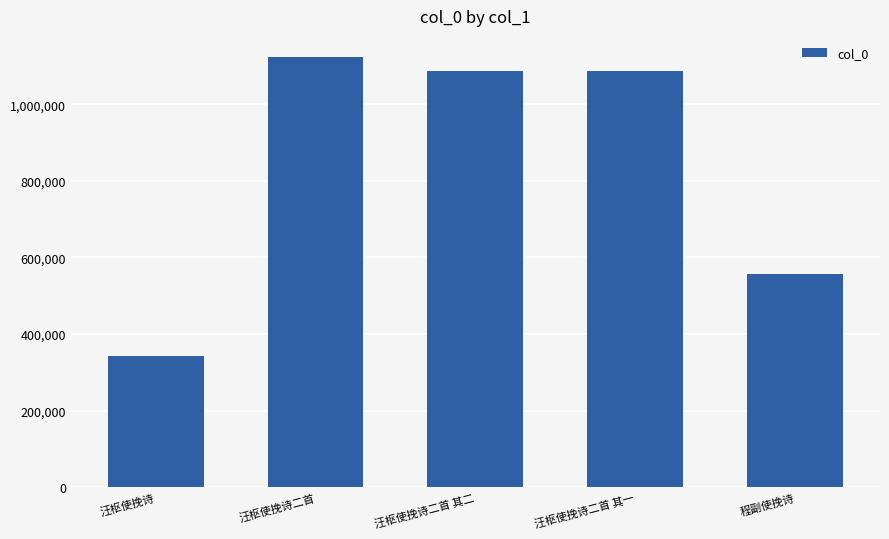

What is the label of the 2nd bar from the left?

汪枢使挽诗二首